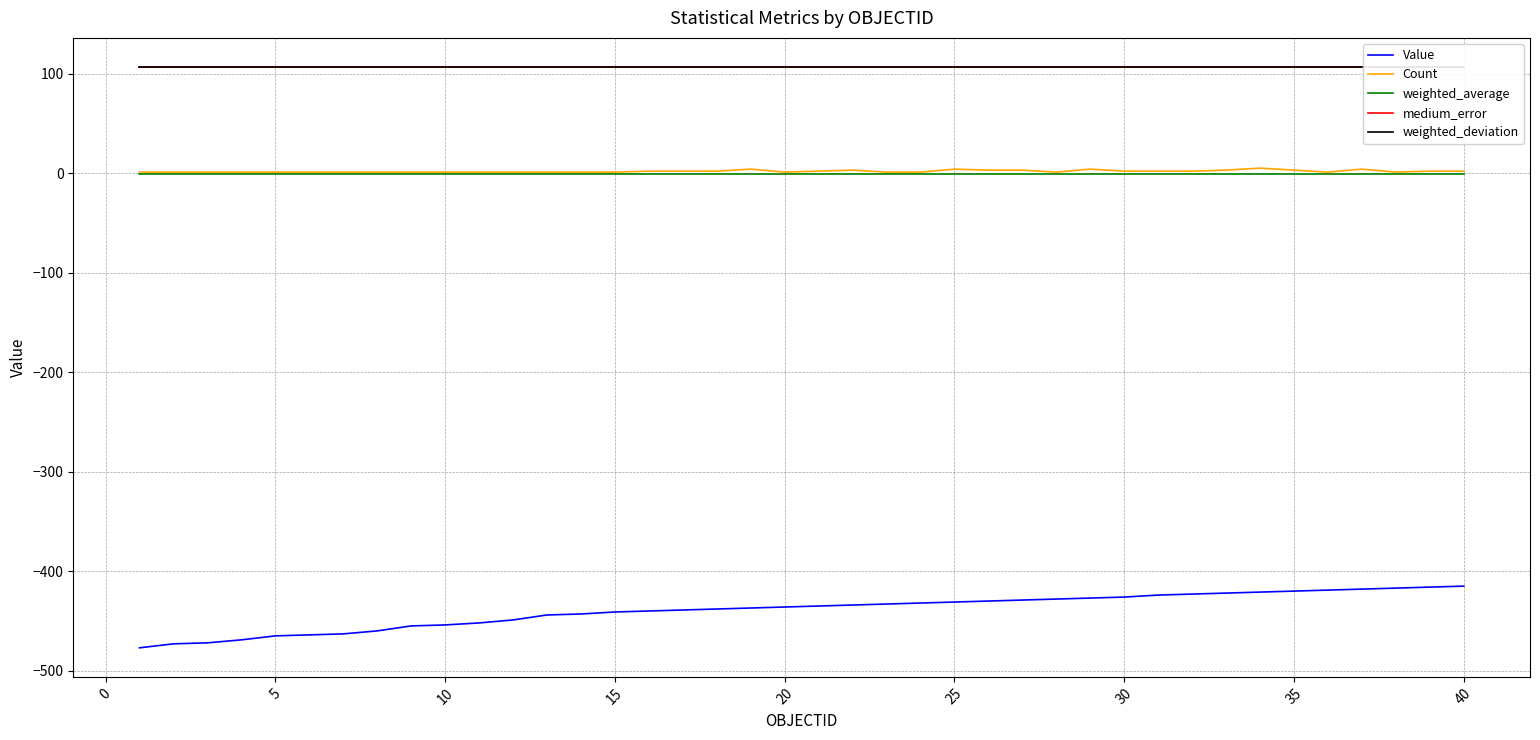

Count the number of data series in this chart.

5